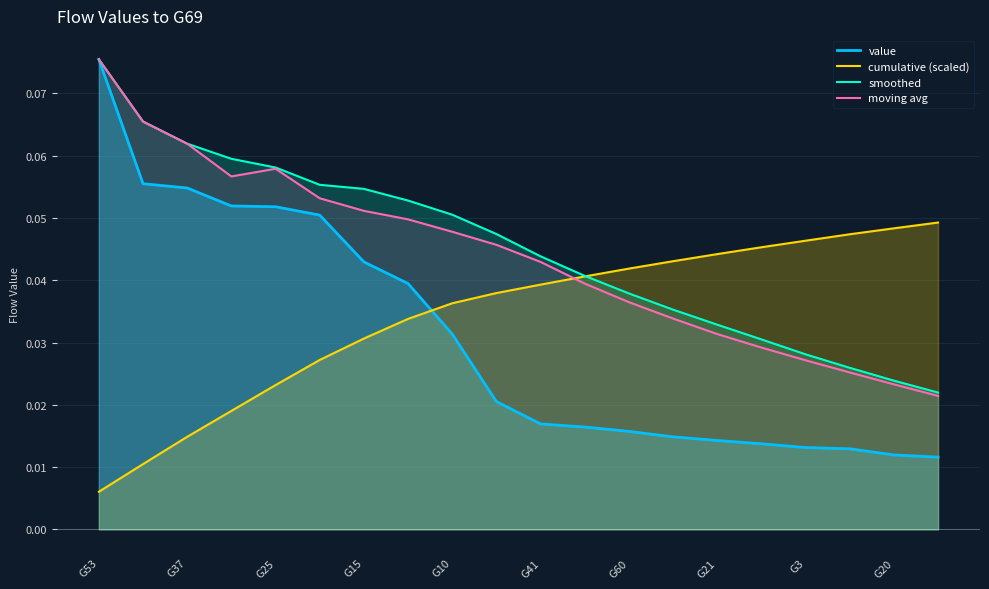

At which label is cumulative (scaled) closest to 0?

G53